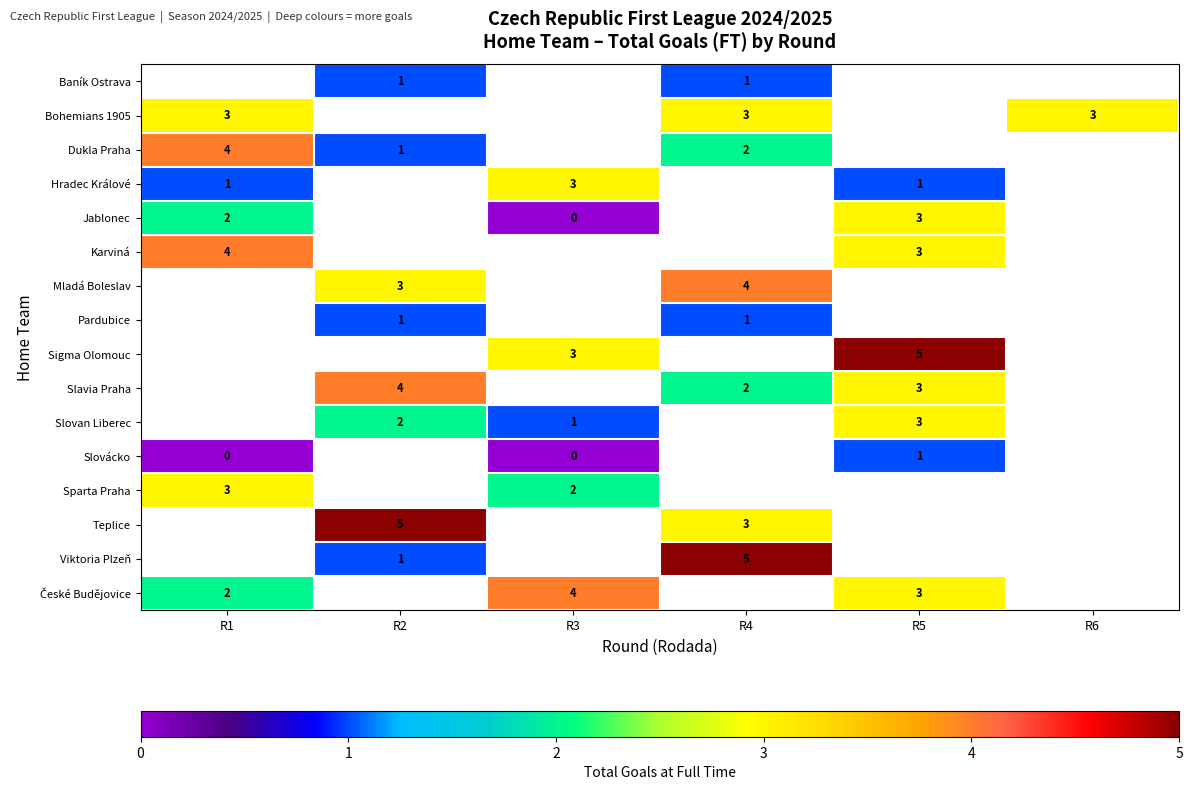

The value of Karviná at R5 is 3. True or false?

True